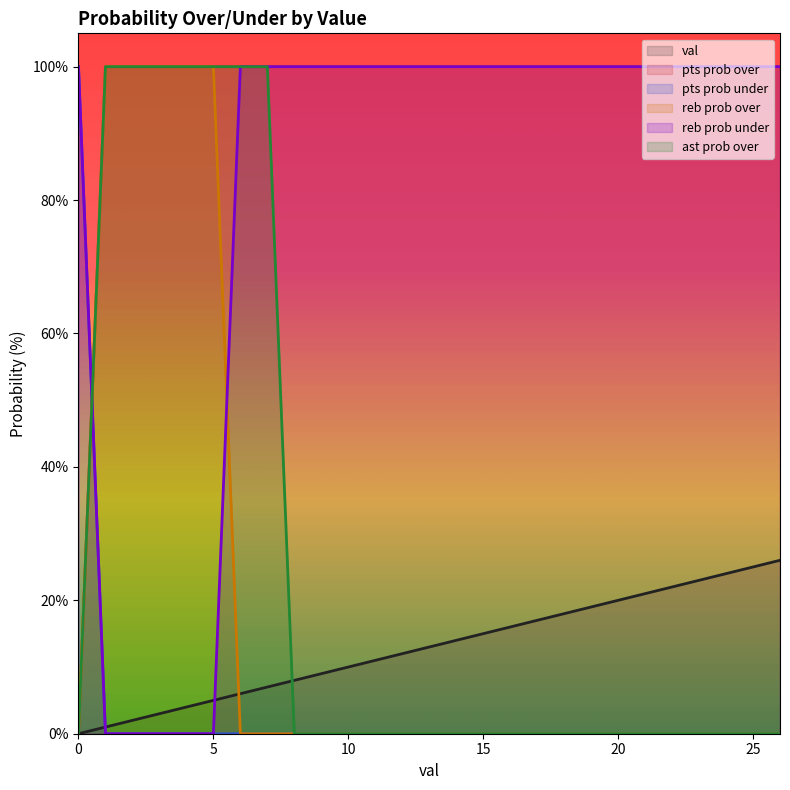

The ast prob over series shows -47 at 19. True or false?

False